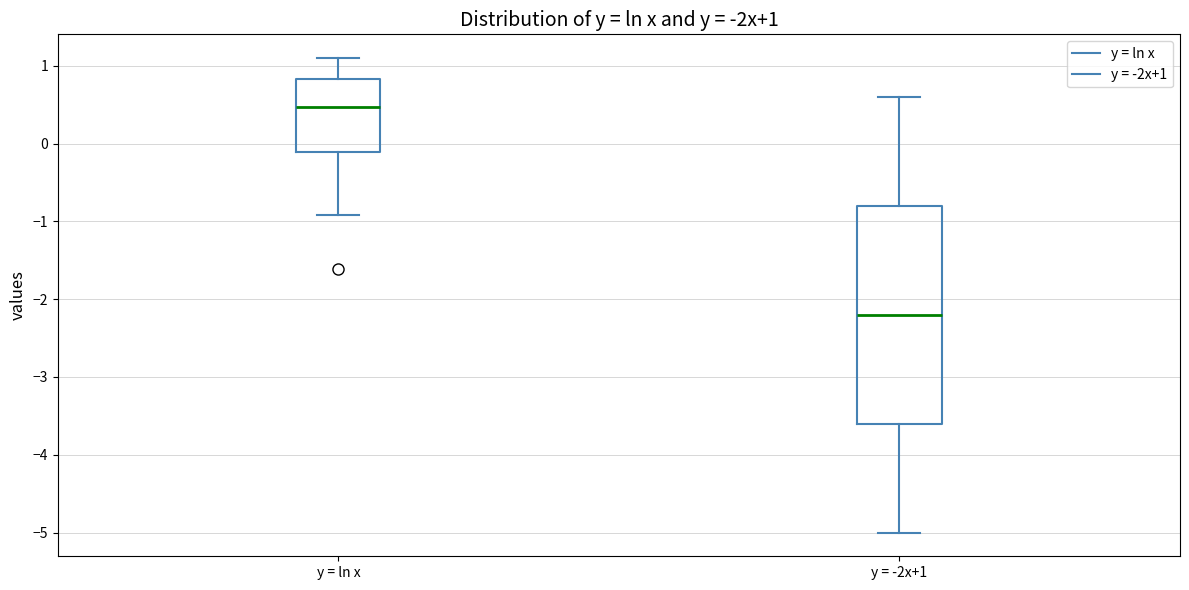

Comparing the boxes themselves (not the whiskers), which one is the tallest?

y = -2x+1